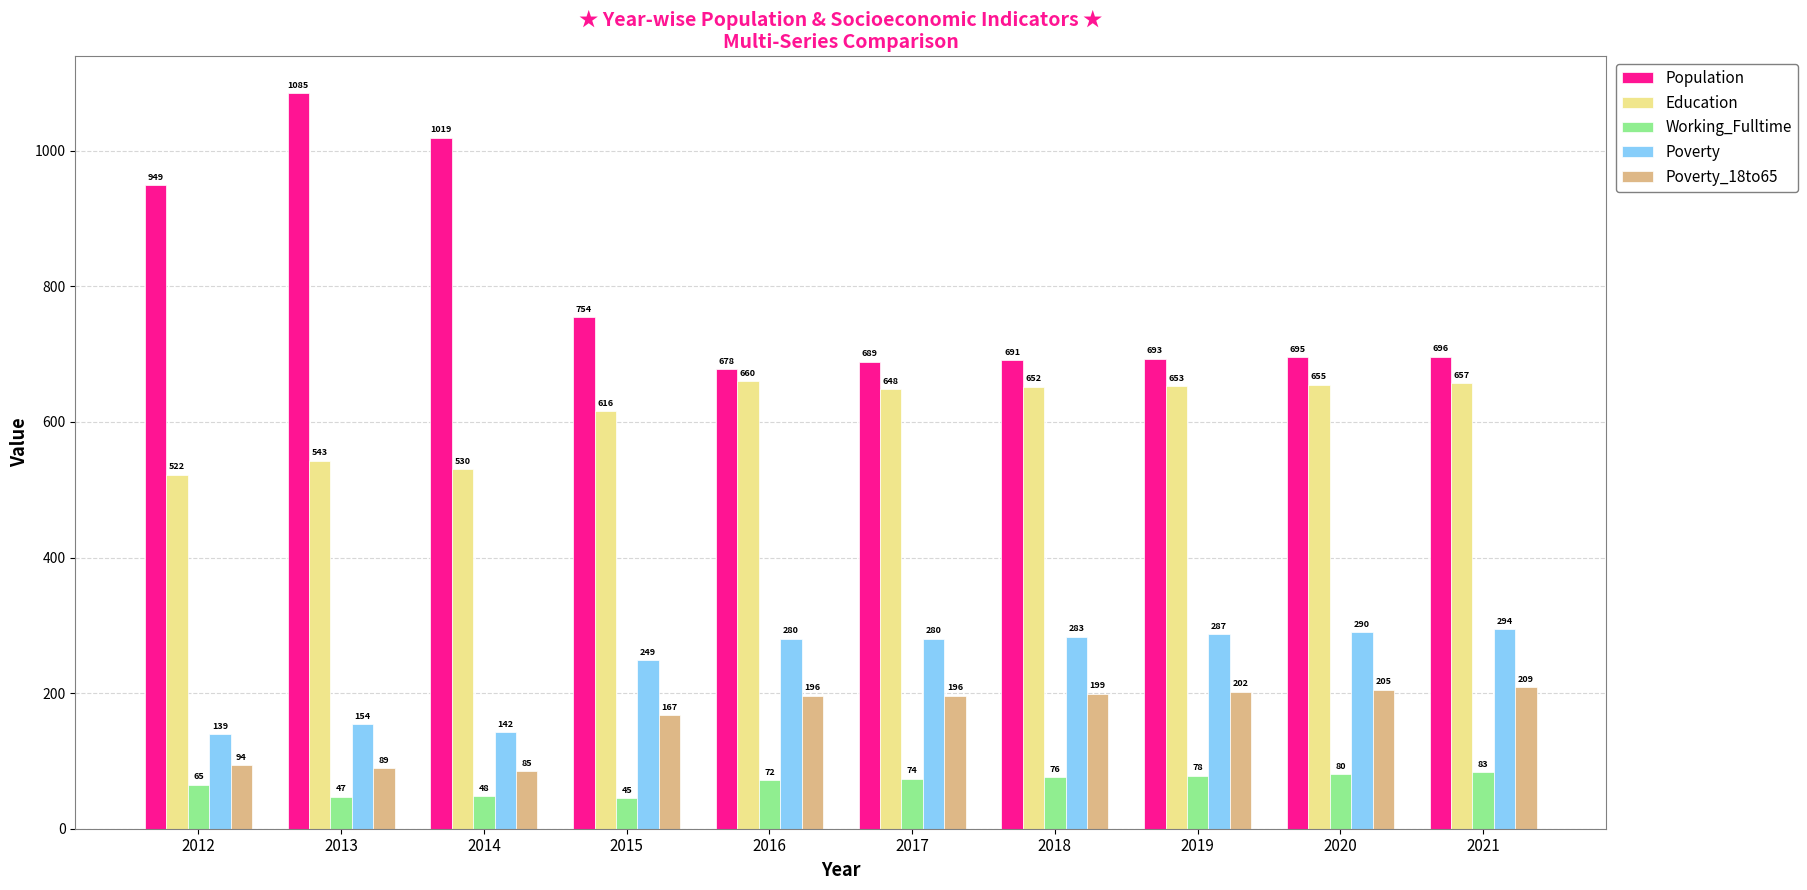

At which category is the sum across all series the highest?

2021